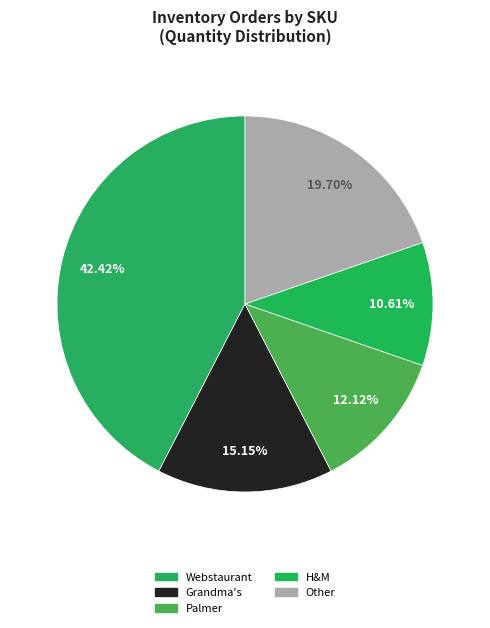

How many slices are in this pie chart?

5